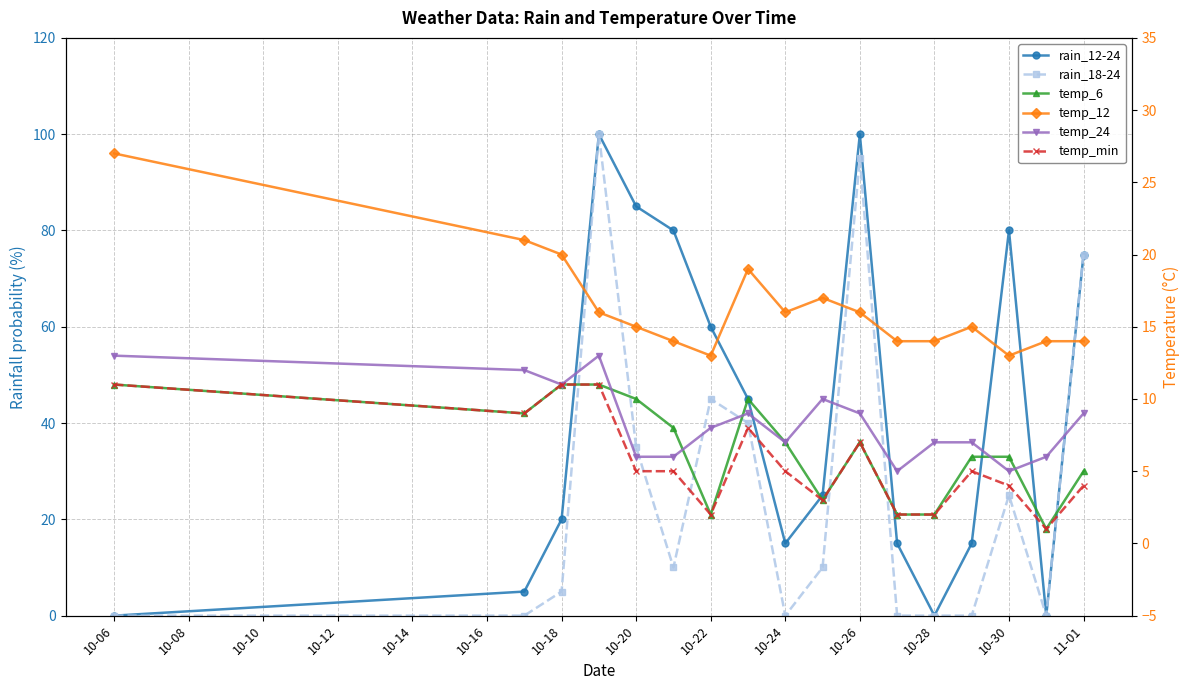

How many lines are shown in the chart?

6